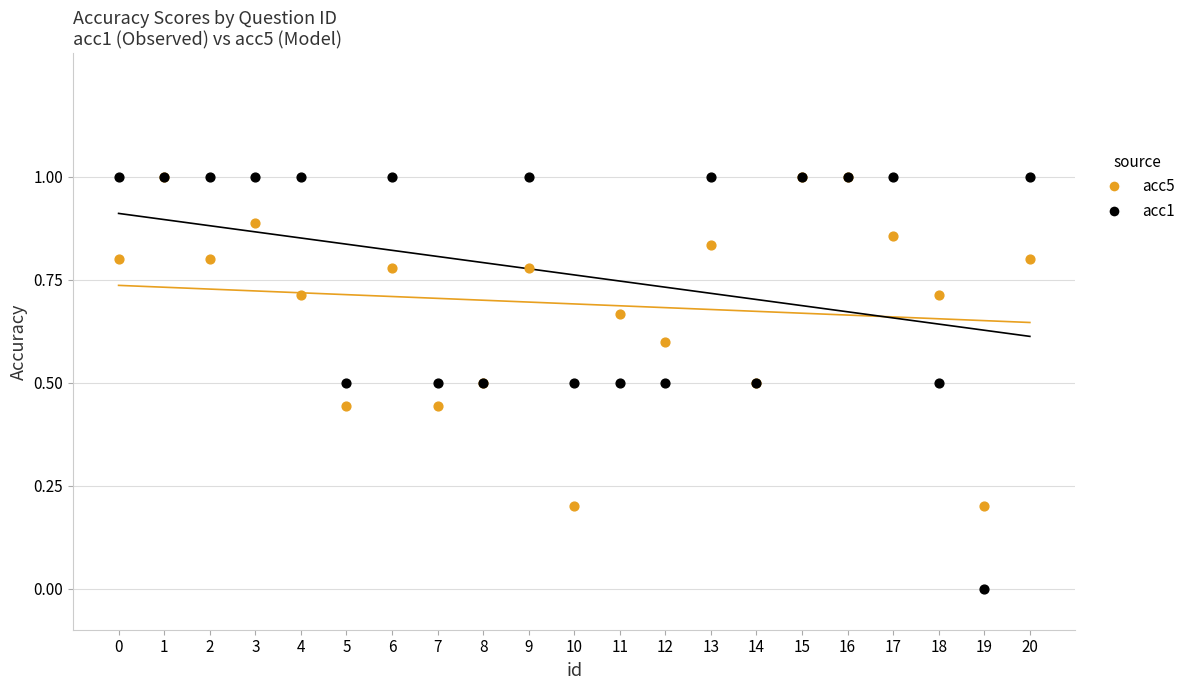

What are all the series names shown in the legend?

acc5, acc1